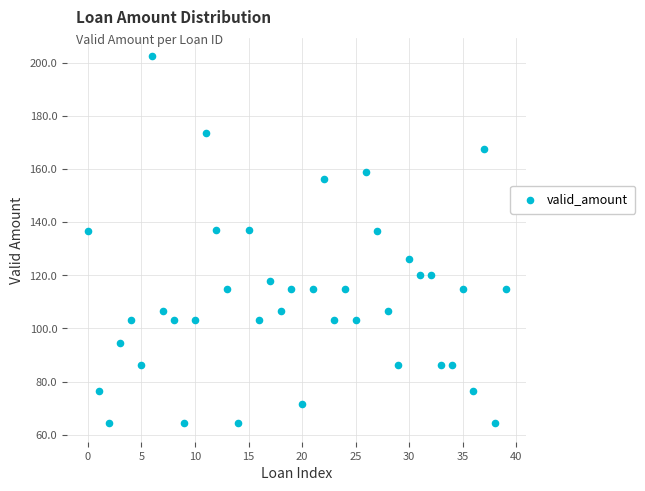

What is the range of Y values (max minus min)?

138.0